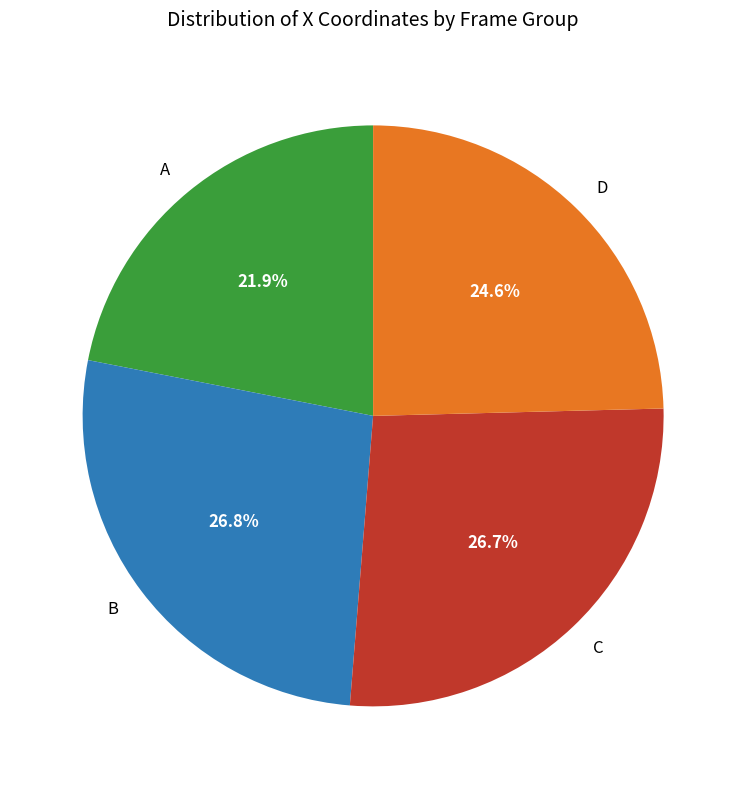

Approximately how many times larger is the value at C compared to A?

1.2